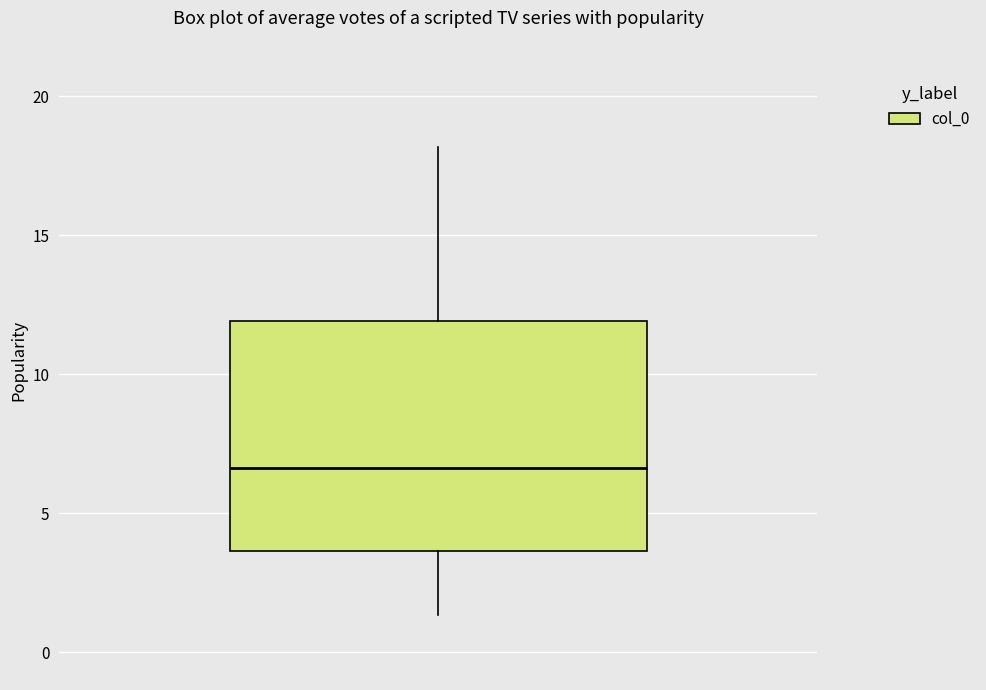

Transcribe this box plot: give where the median line is, the range the box spans, and where the two whiskers end, as read against the y-axis. The values are not printed on the chart, so give them approximately, as read against the axis.

median 6.5, box 3.5 to 12.0, whiskers 1.5 to 18.0